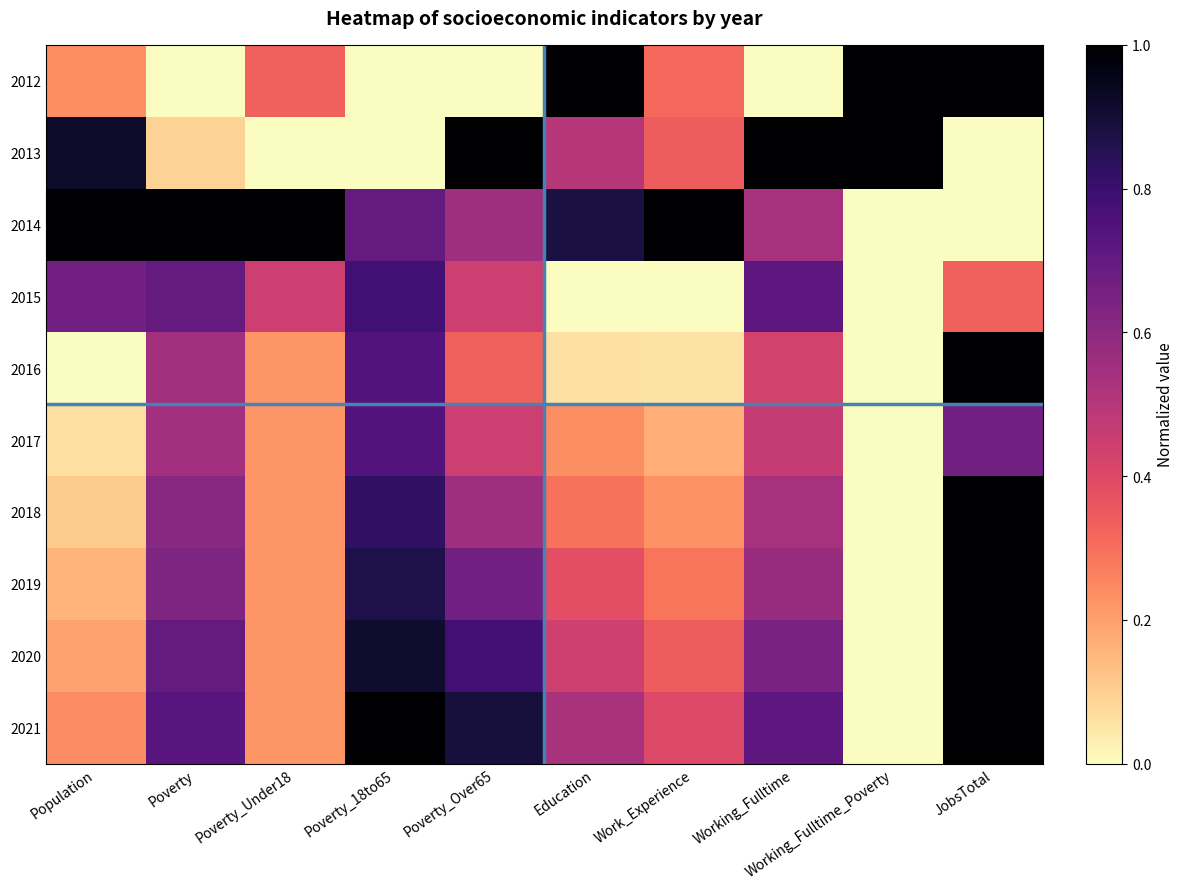

What is the total value across all series at JobsTotal?

7.0